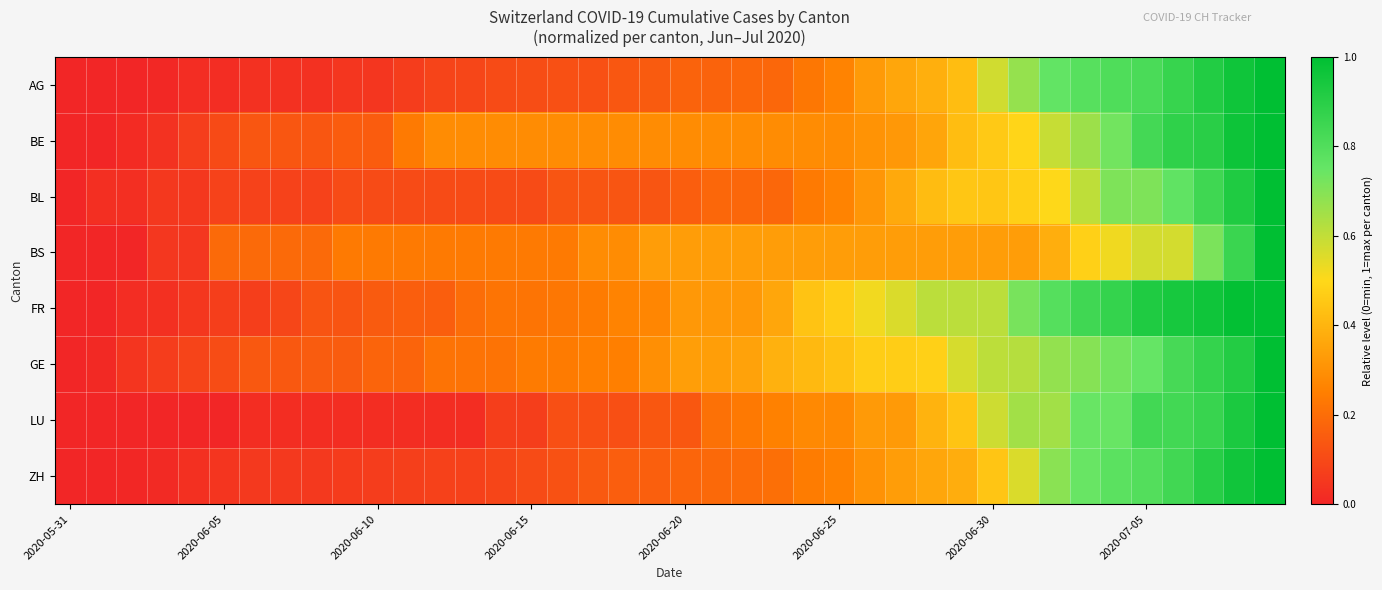

How many data points does each series have?

40